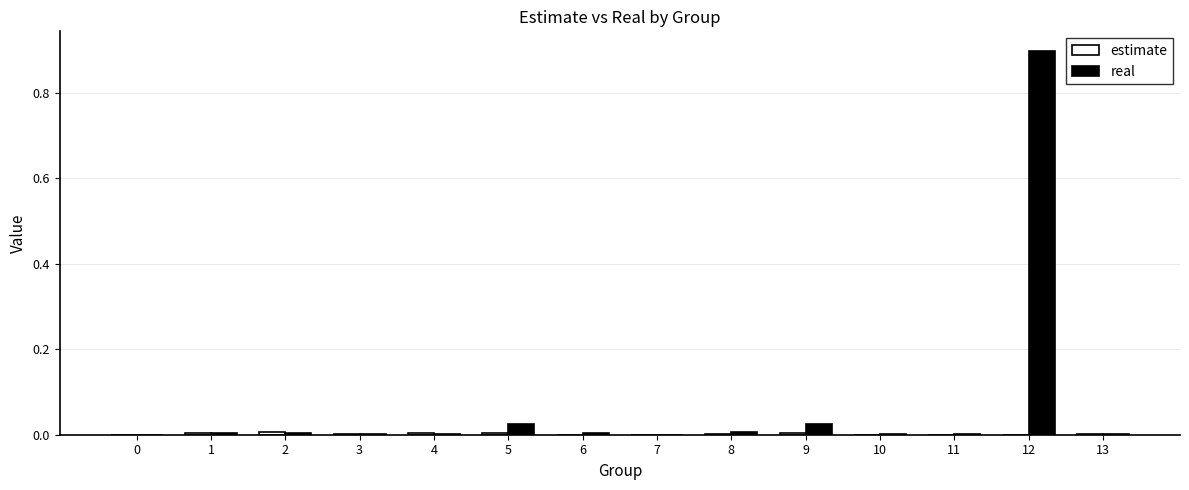

What is the sum of all real values?

1.0